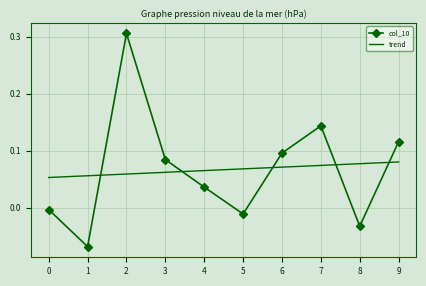

Which series has the widest spread of values?

col_10